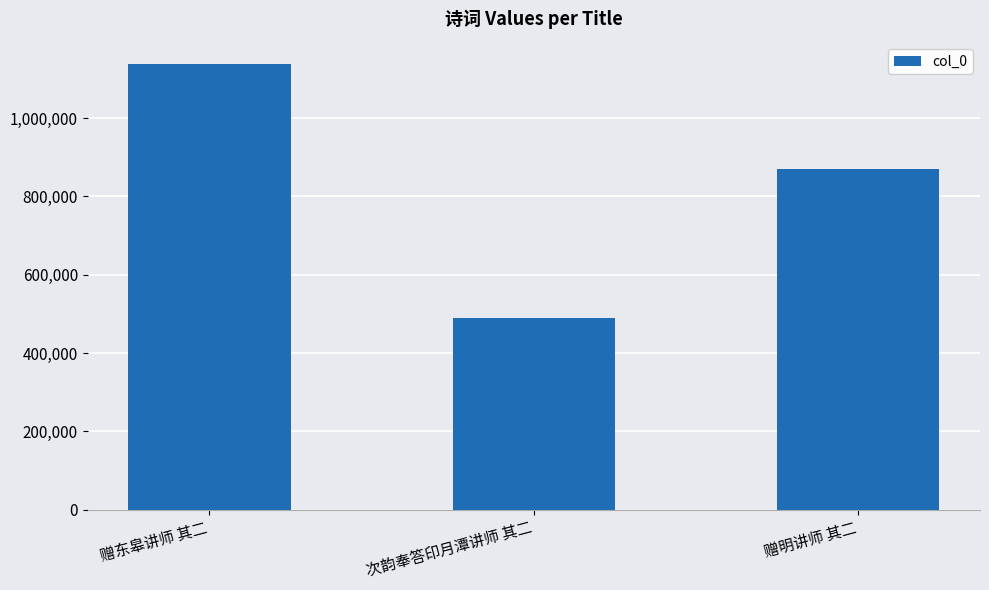

At which category does the chart reach its peak across all series?

赠东皋讲师 其二